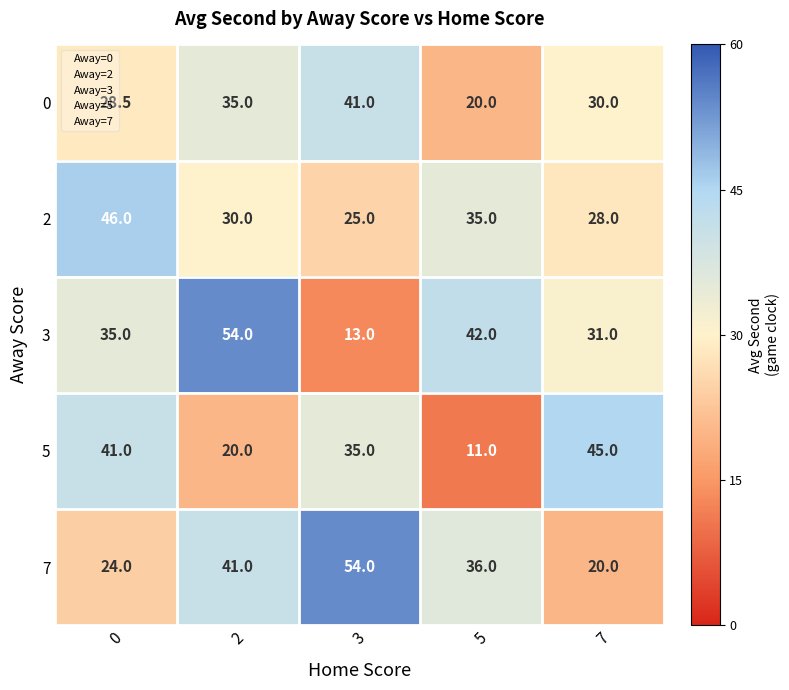

At which label does 5 reach its minimum?

5